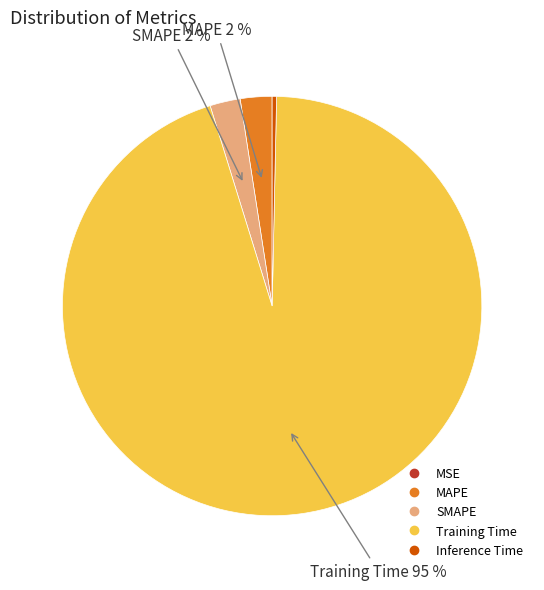

Combined, do Training Time and Inference Time account for over 50%?

Yes